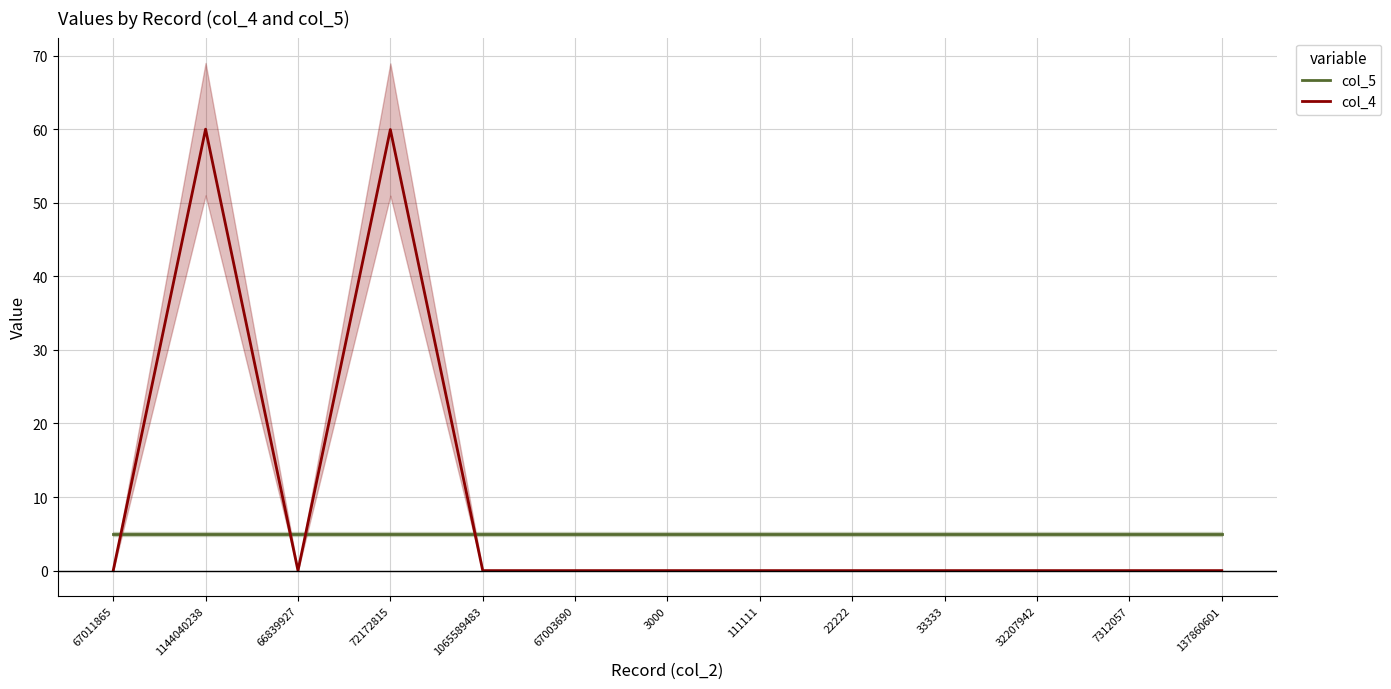

Reading left to right, what are all the values shown in this chart?

col_5: 5.0	5.0	5.0	5.0	5.0	5.0	5.0	5.0	5.0	5.0	5.0	5.0	5.0
col_4: 0.0	60.0	0.0	59.9	0.0	0.0	0.0	0.0	0.0	0.0	0.0	0.0	0.0